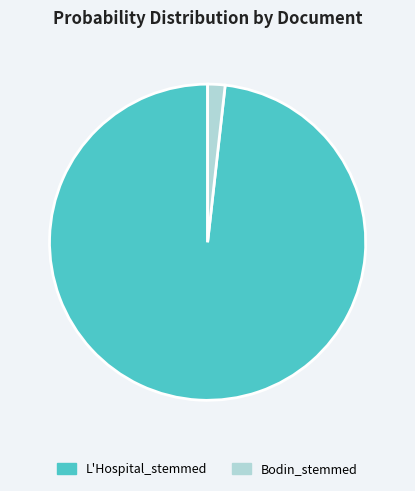

How many segments does this pie chart have?

2